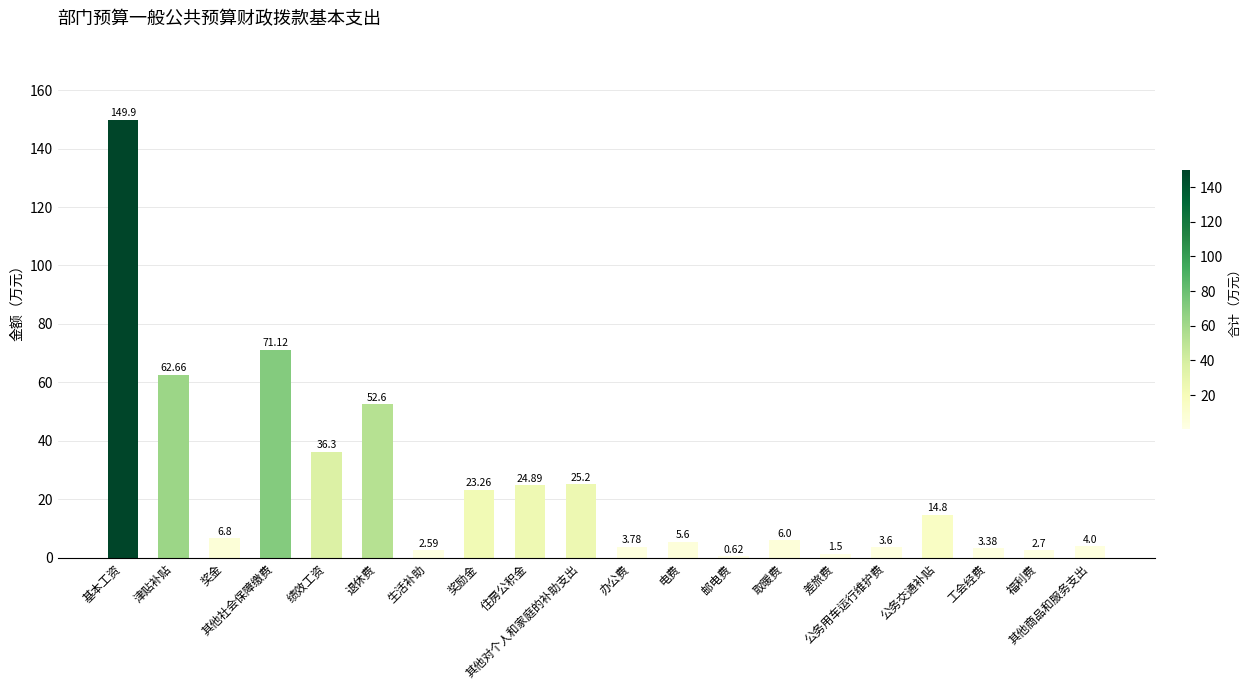

What is the ratio of the value at 邮电费 to the value at 其他商品和服务支出?

0.2